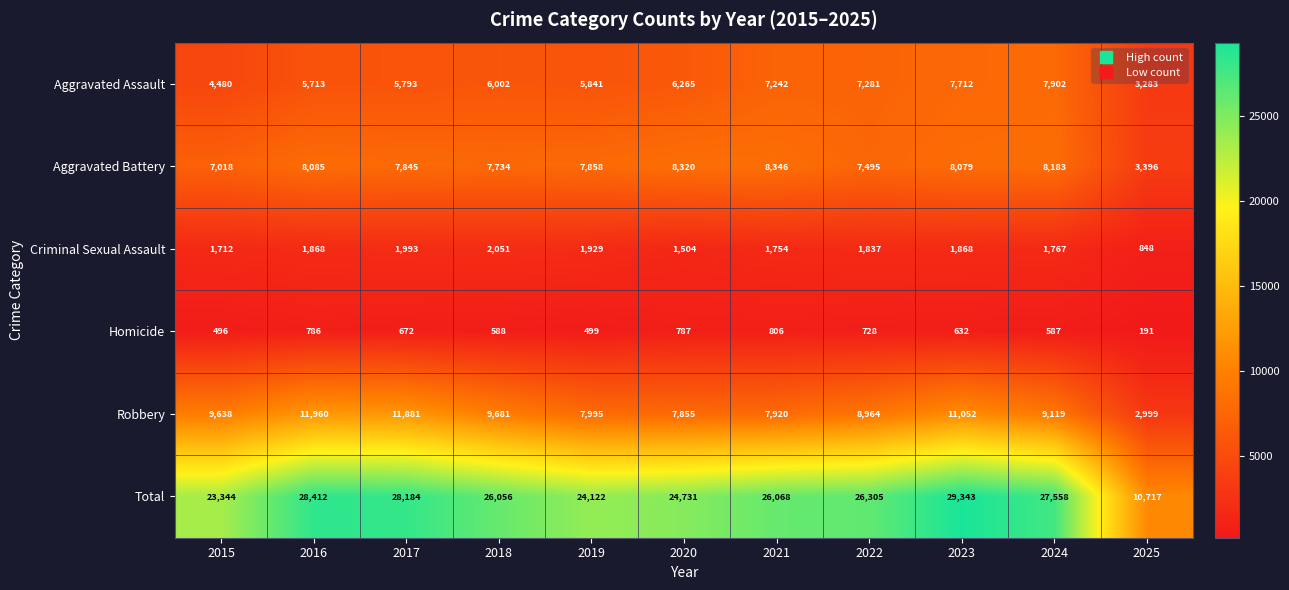

Which series has the largest total across all categories?

Total